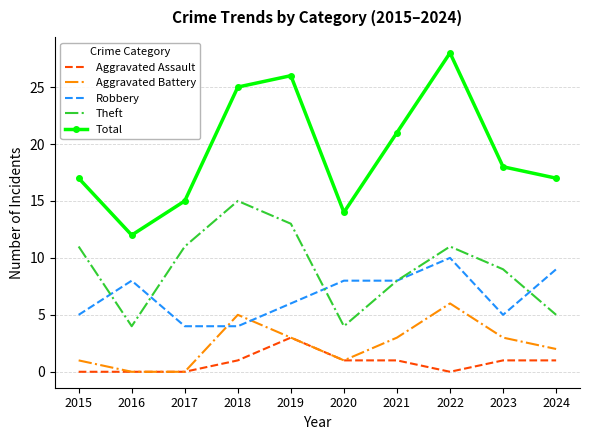

List the series in order of their peak value, lowest first.

Aggravated Assault, Aggravated Battery, Robbery, Theft, Total